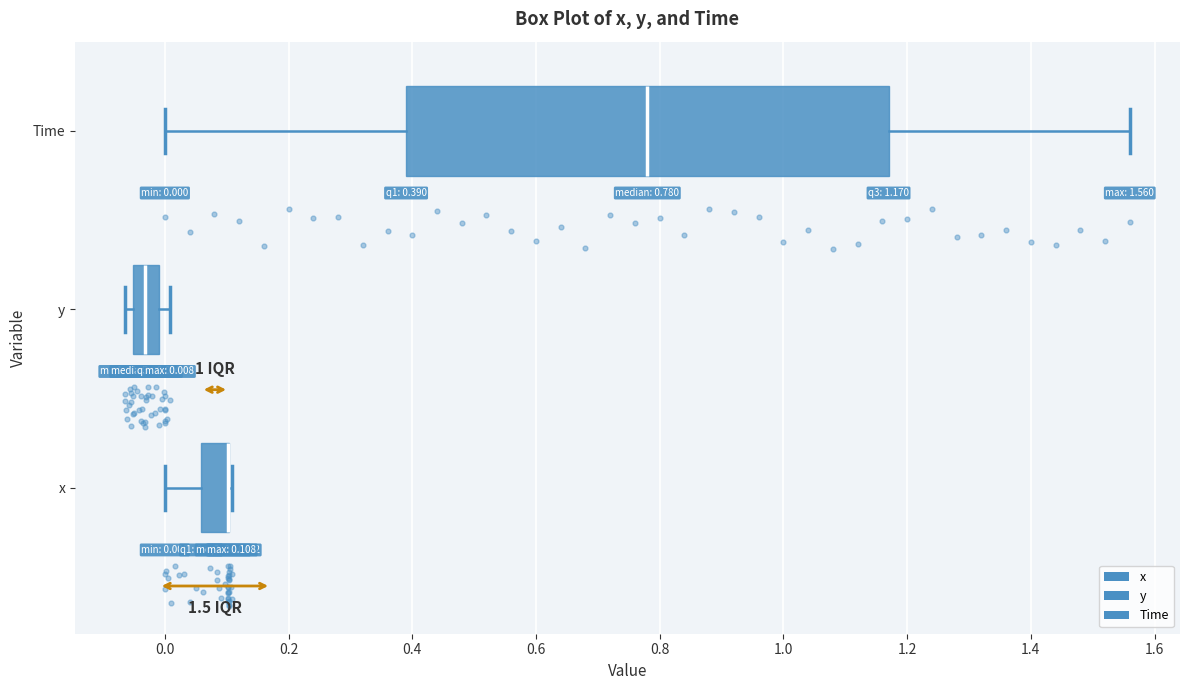

Comparing the boxes themselves (not the whiskers), which one is the widest?

Time